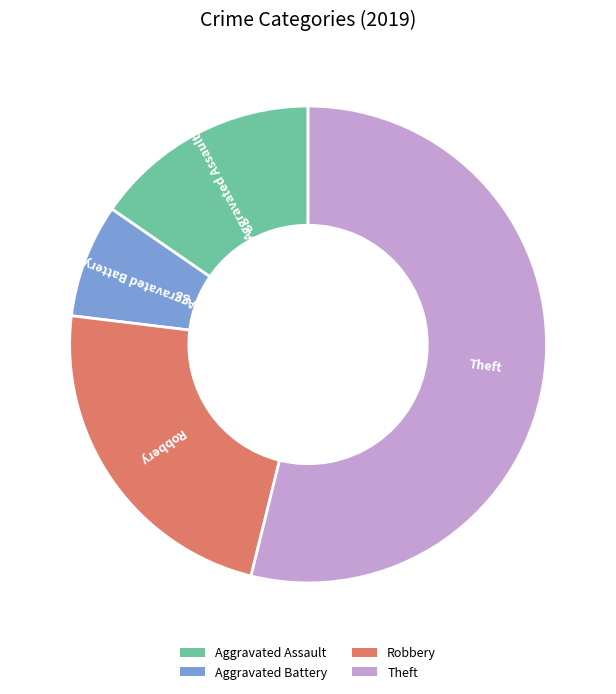

Count the number of slices in the pie.

4